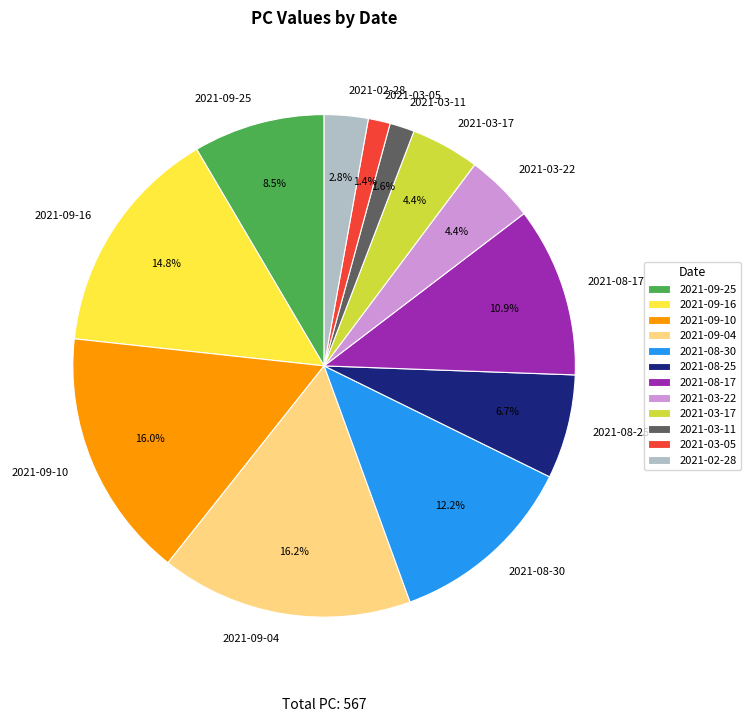

Which has a higher value, 2021-08-30 or 2021-09-16?

2021-09-16